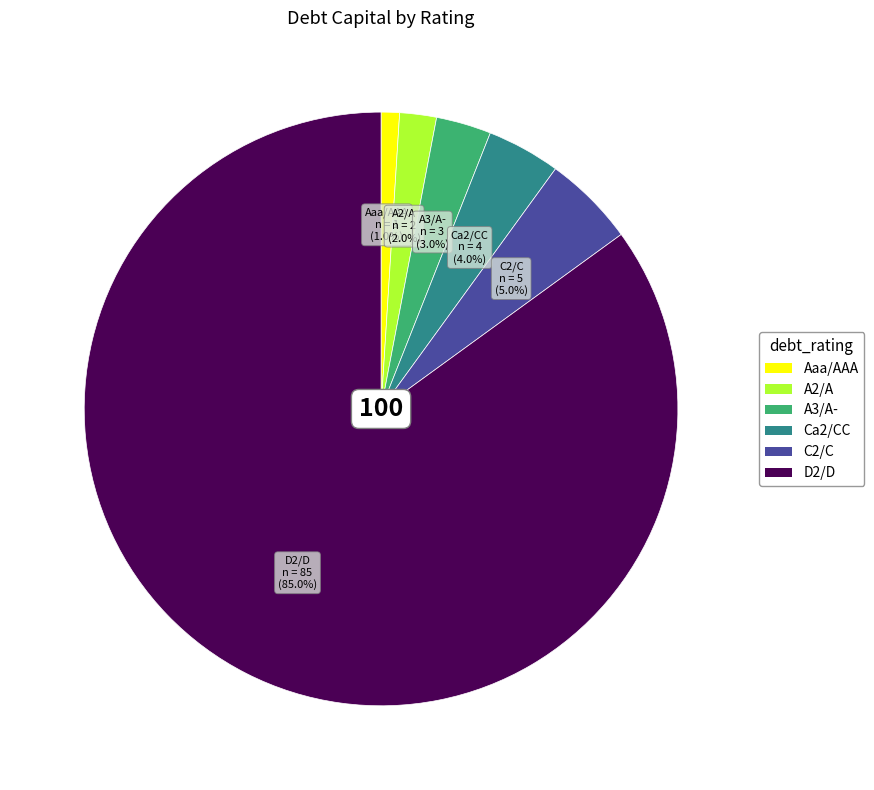

Which slice represents more than half of the pie?

D2/D